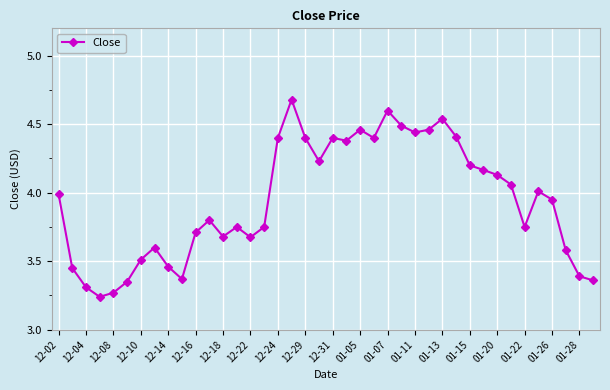

What is the difference between the maximum and second lowest values?

1.4